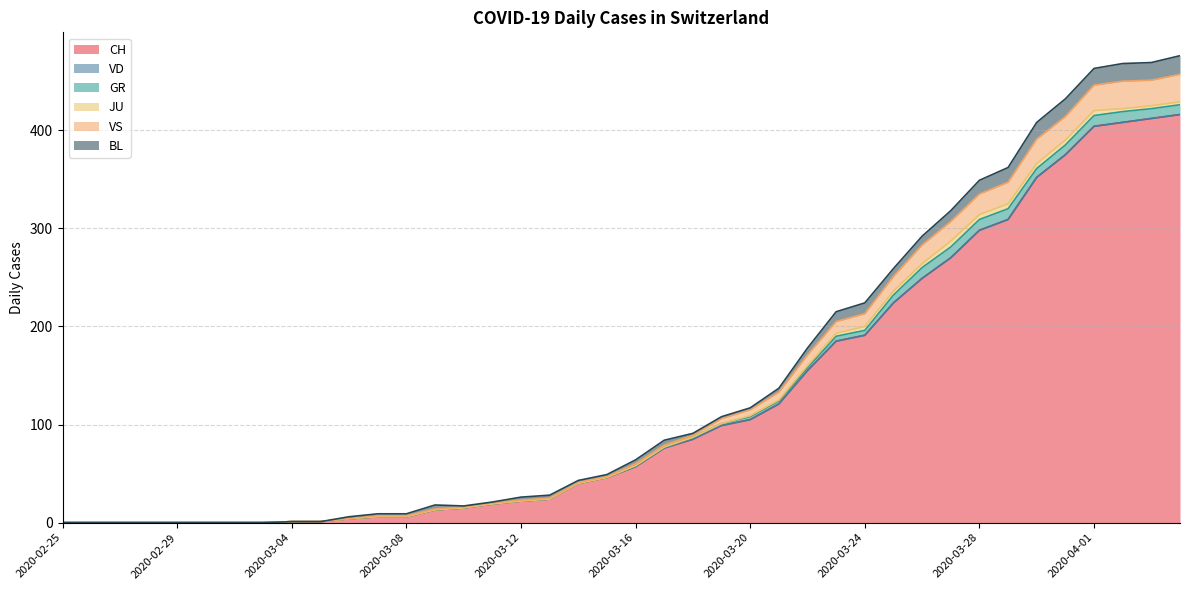

Rank the categories by GR value from highest to lowest.

2020-03-26, 2020-03-27, 2020-03-28, 2020-03-29, 2020-04-01, 2020-04-02, 2020-03-31, 2020-04-03, 2020-04-04, 2020-03-30, 2020-03-25, 2020-03-23, 2020-03-24, 2020-03-20, 2020-03-21, 2020-03-22, 2020-03-18, 2020-03-19, 2020-03-16, 2020-03-17, 2020-02-25, 2020-02-26, 2020-02-27, 2020-02-28, 2020-02-29, 2020-03-01, 2020-03-02, 2020-03-03, 2020-03-04, 2020-03-05, 2020-03-06, 2020-03-07, 2020-03-08, 2020-03-09, 2020-03-10, 2020-03-11, 2020-03-12, 2020-03-13, 2020-03-14, 2020-03-15